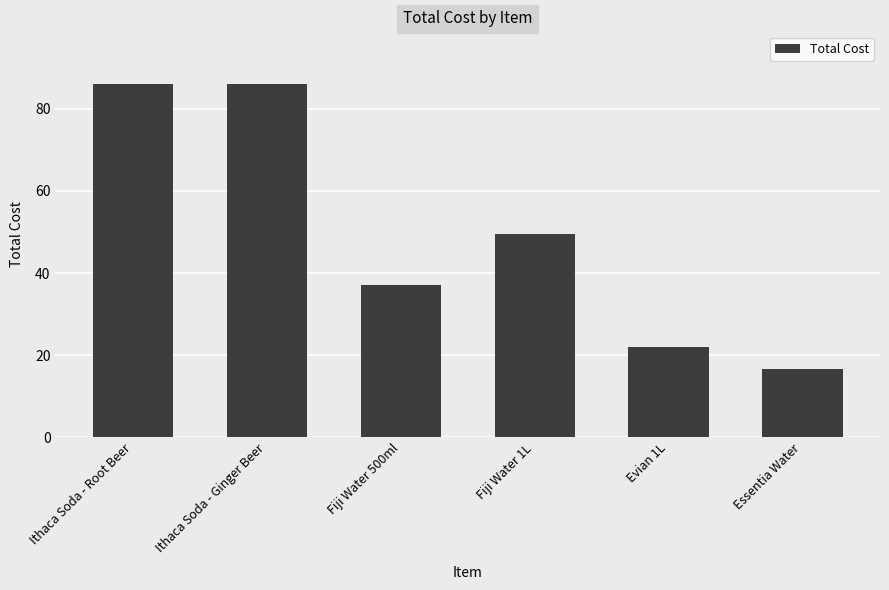

Where does the data first go above 49?

Ithaca Soda - Root Beer